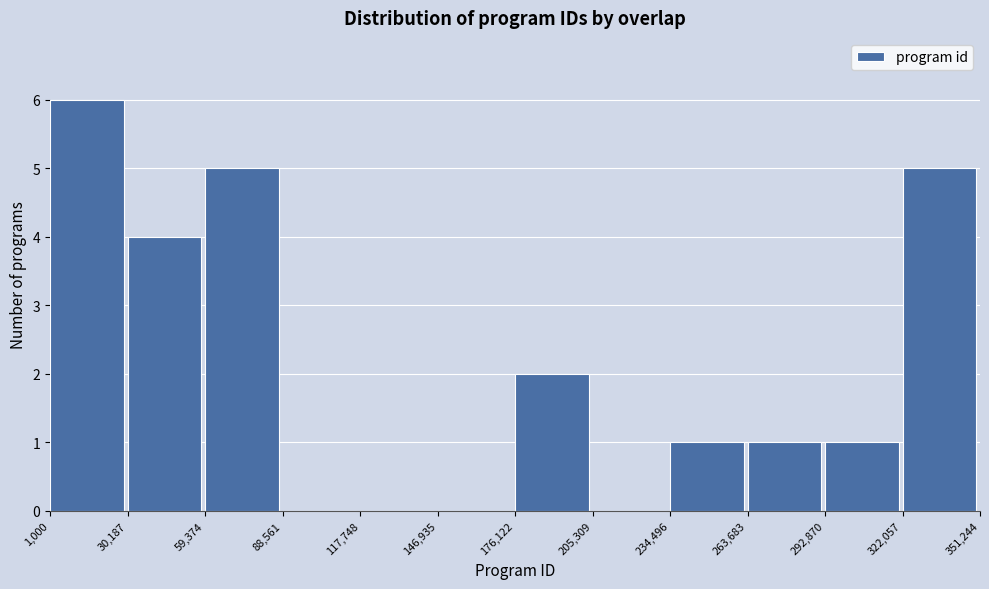

How tall is the bar that spans 1,000 to 30,187 on the x-axis? The values are not printed on the chart, so give them approximately, as read against the axis.

6